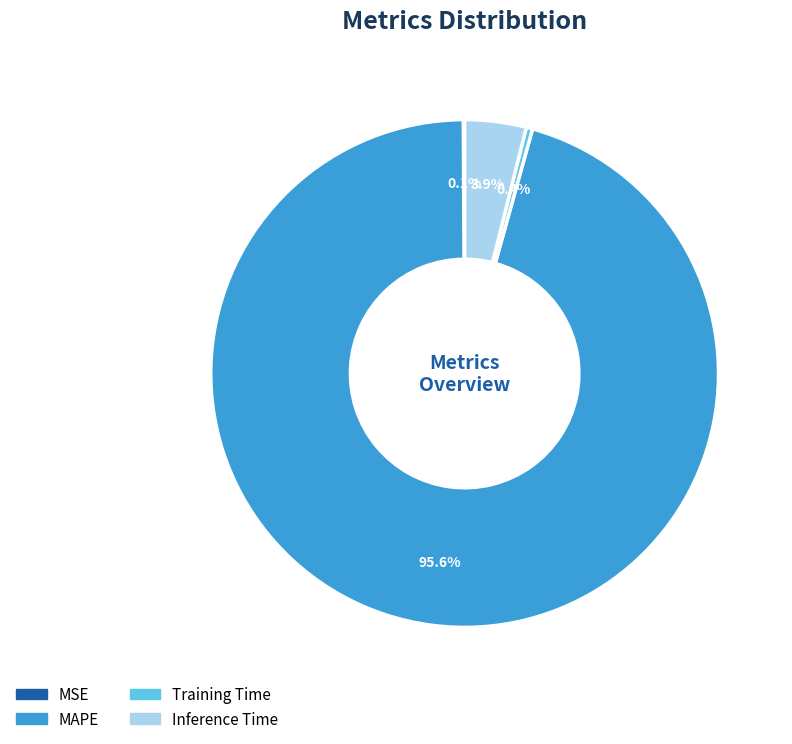

What percentage is NOT represented by Training Time?

99.6%